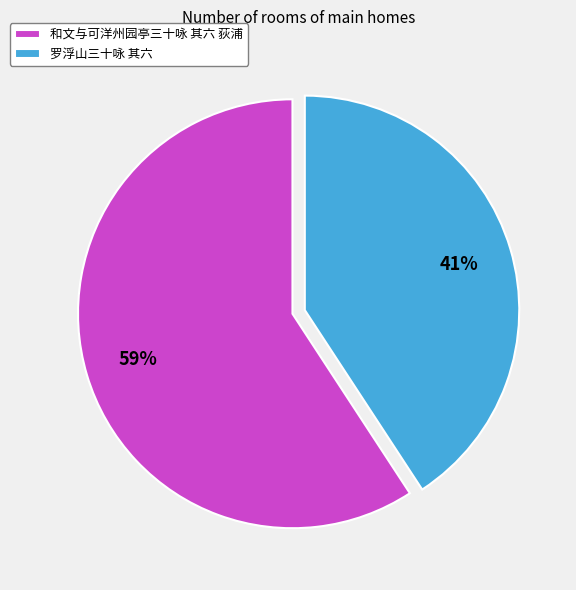

Combined, do 和文与可洋州园亭三十咏 其六 荻浦 and 罗浮山三十咏 其六 account for over 50%?

Yes